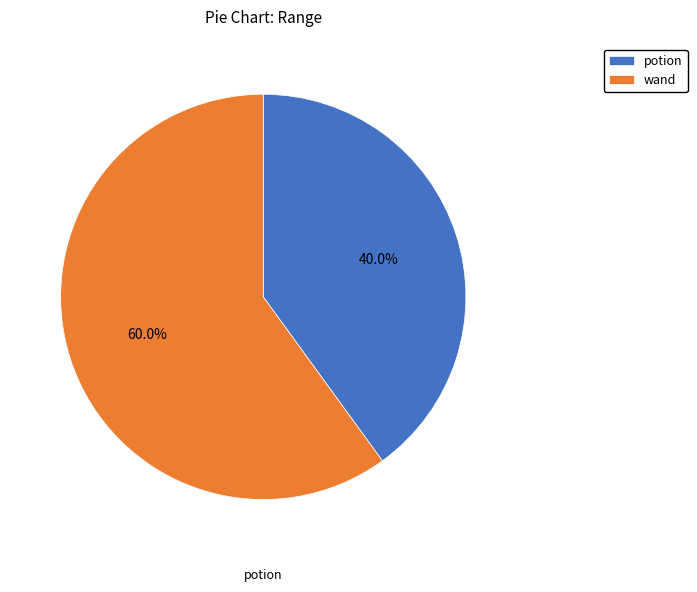

How many segments does this pie chart have?

2